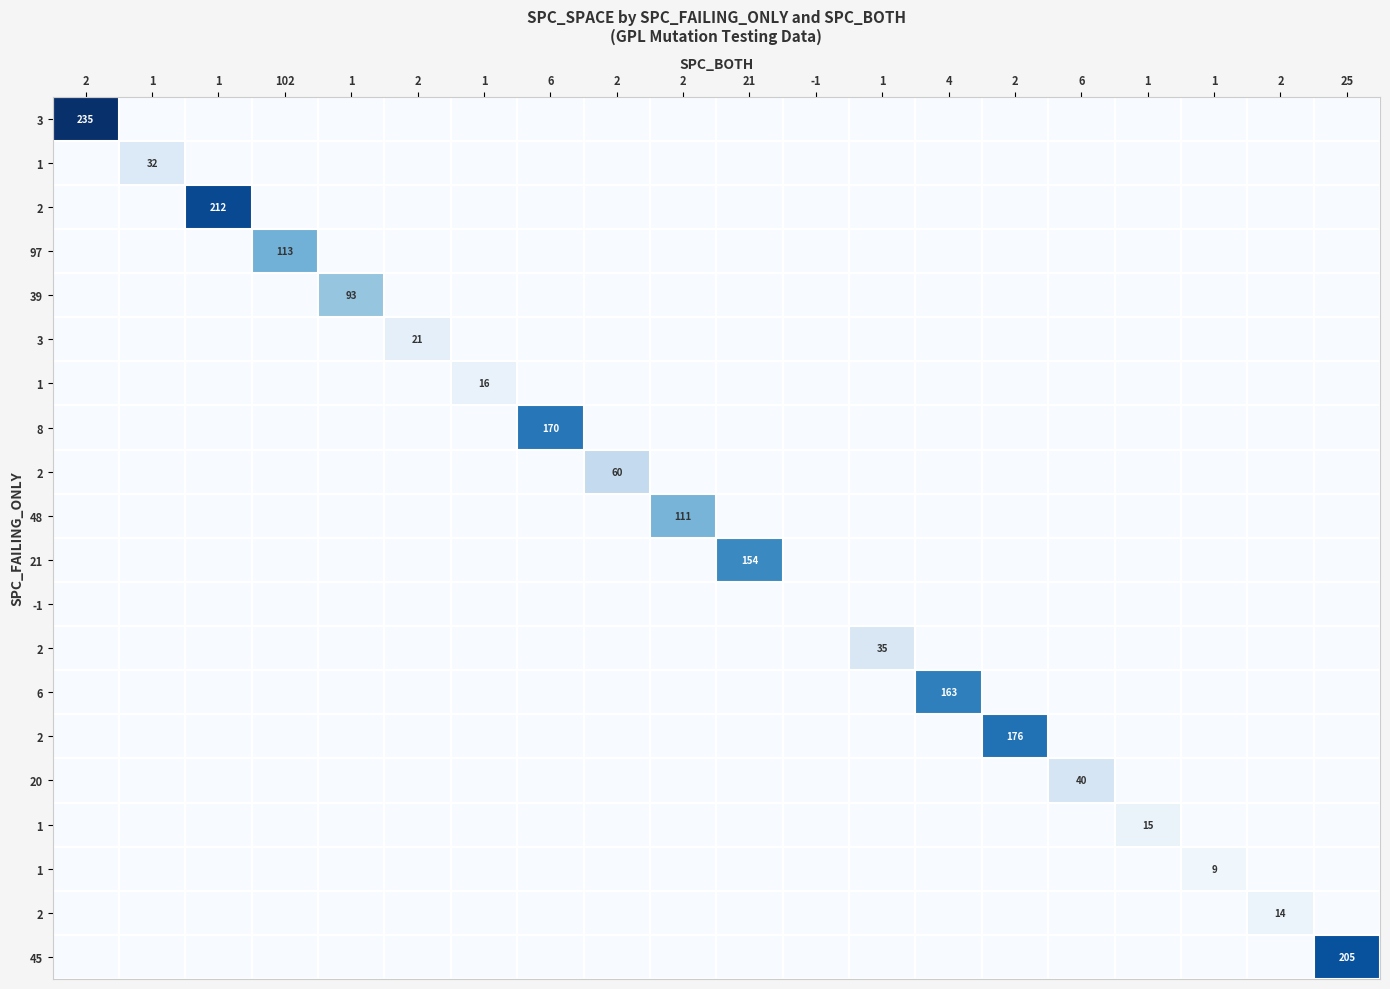

What is the spread (max minus min) of values at 2?

235